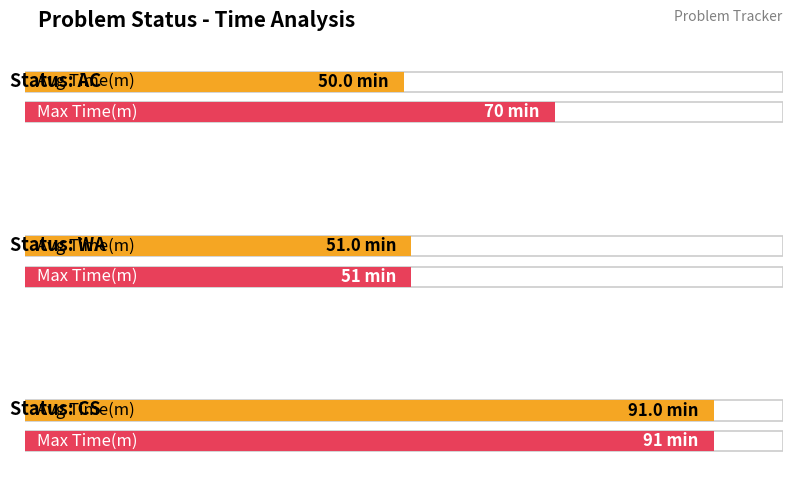

Does the chart contain stacked bars?

No